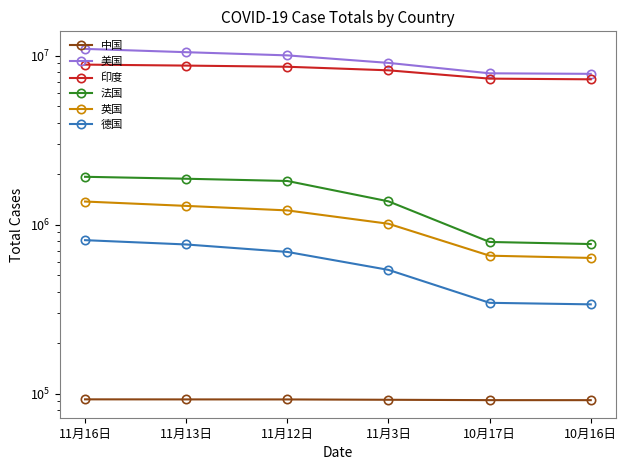

At how many categories does at least one series exceed 361931?

6